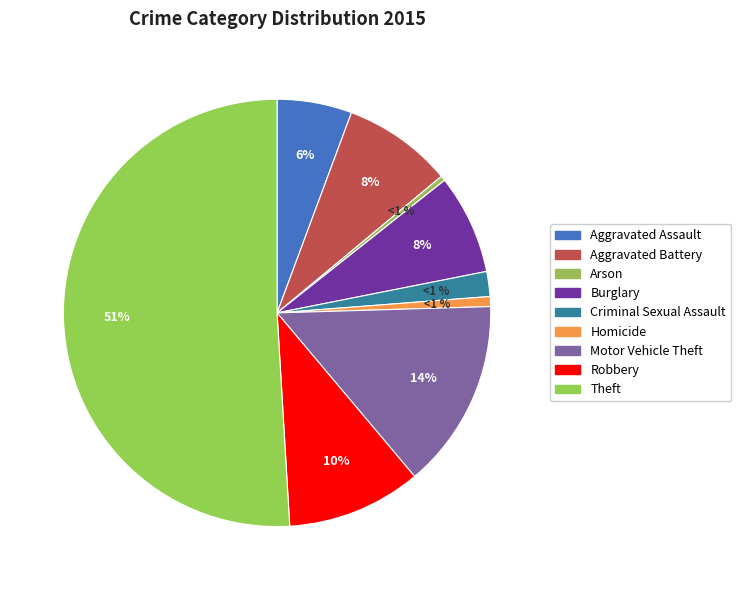

Approximately how many times larger is the value at Burglary compared to Arson?

20.0